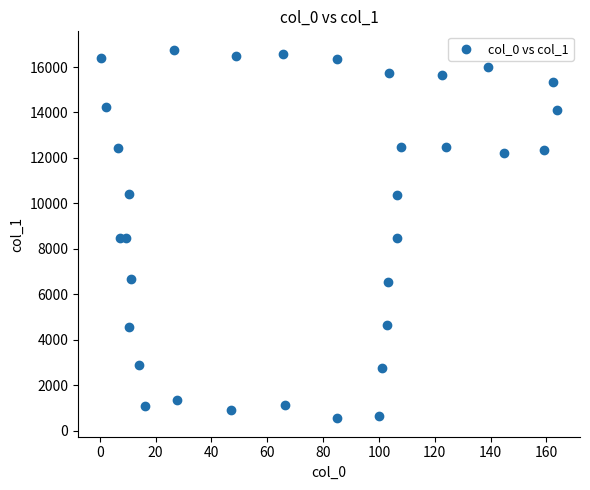

What is the range of Y values (max minus min)?

16211.4